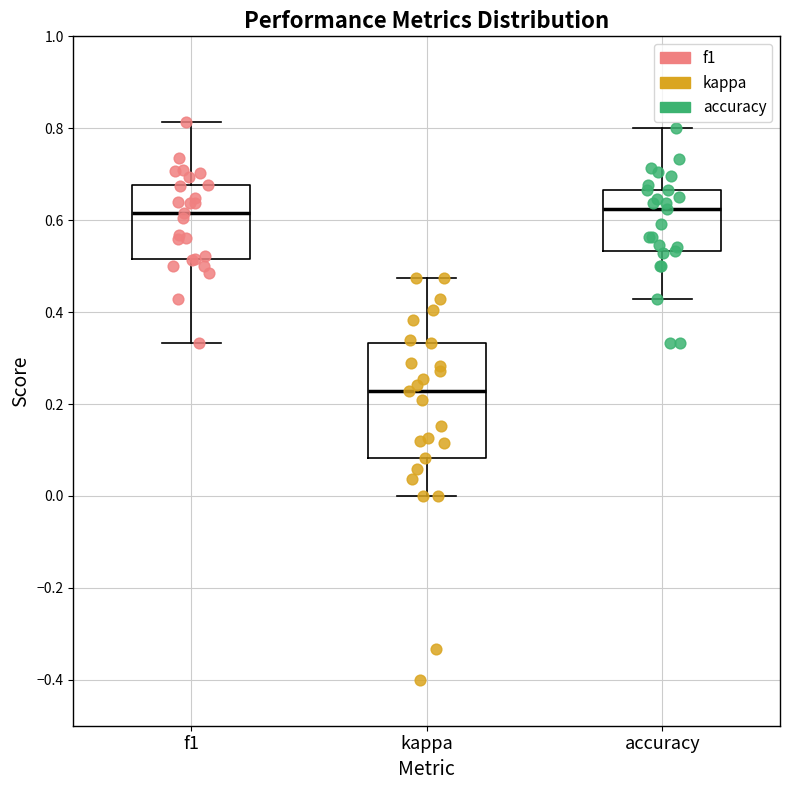

Comparing the boxes themselves (not the whiskers), which one is the tallest?

kappa